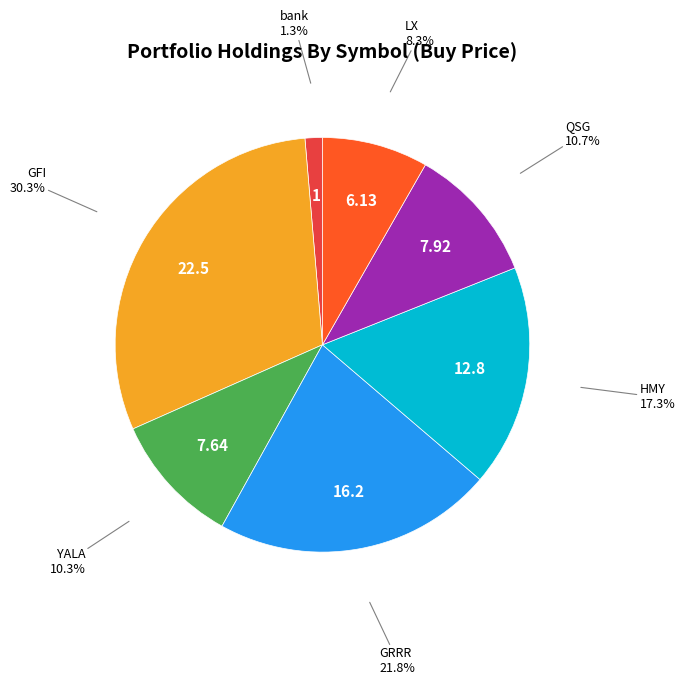

Does any single category account for the majority?

No